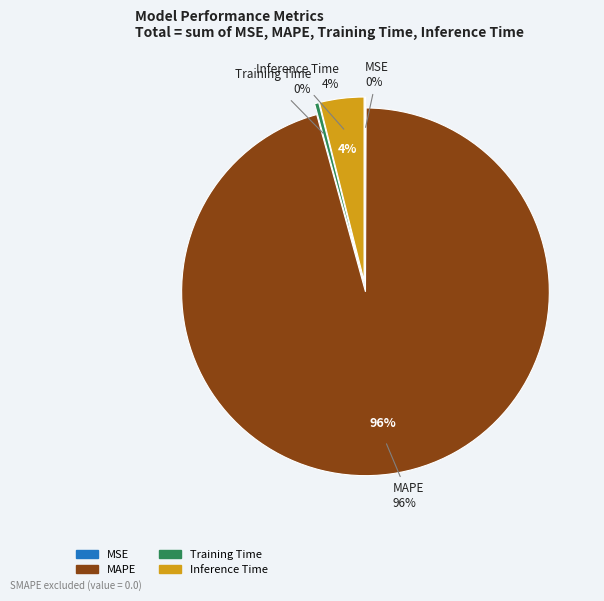

Which category has the biggest portion of the pie?

MAPE